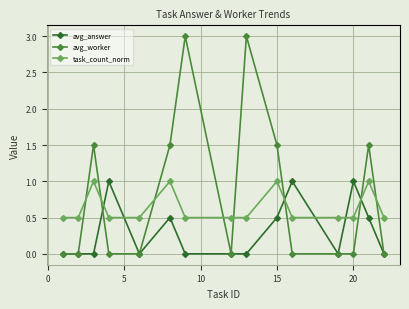

Which series has the largest total across all categories?

avg_worker